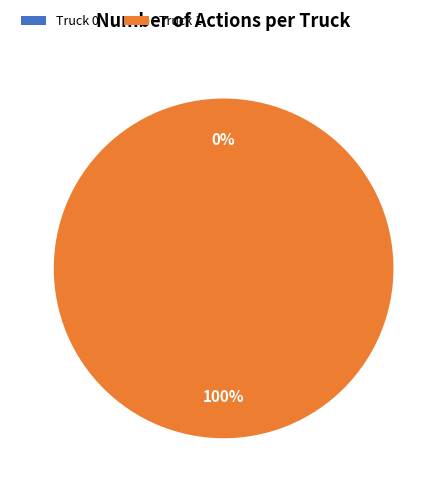

True or false: Truck 1 accounts for 100% of the total.

True